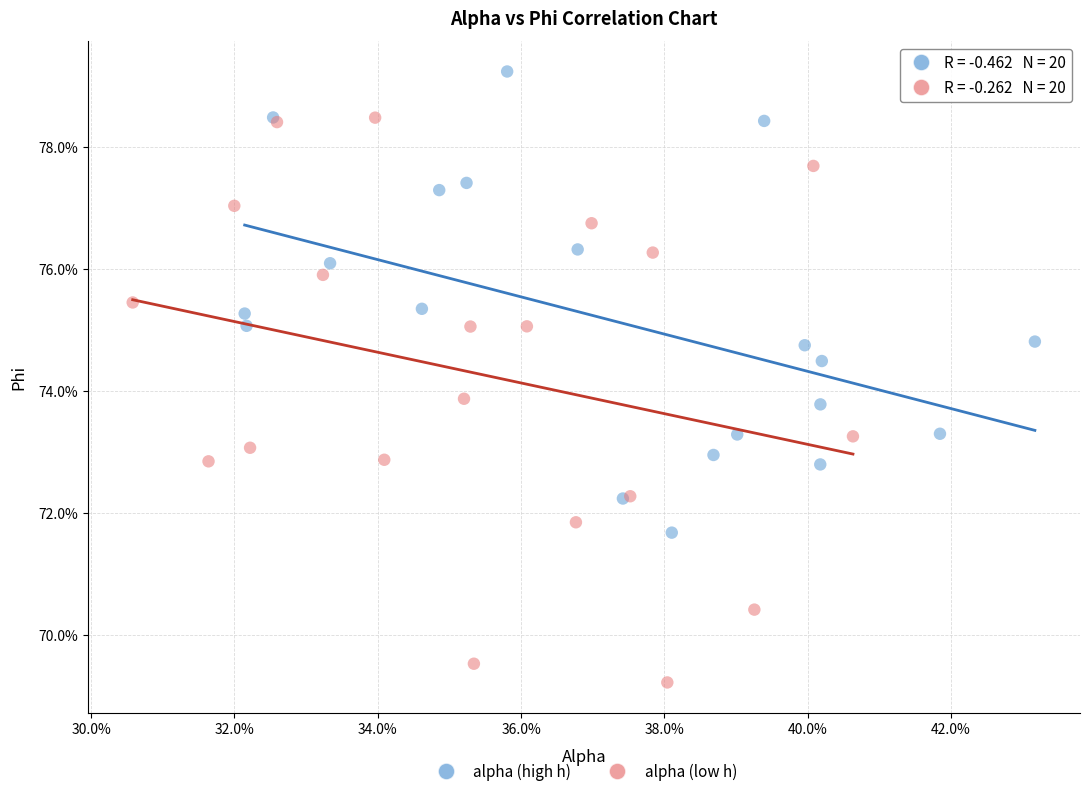

What are all the series names shown in the legend?

alpha (high h), alpha (low h)